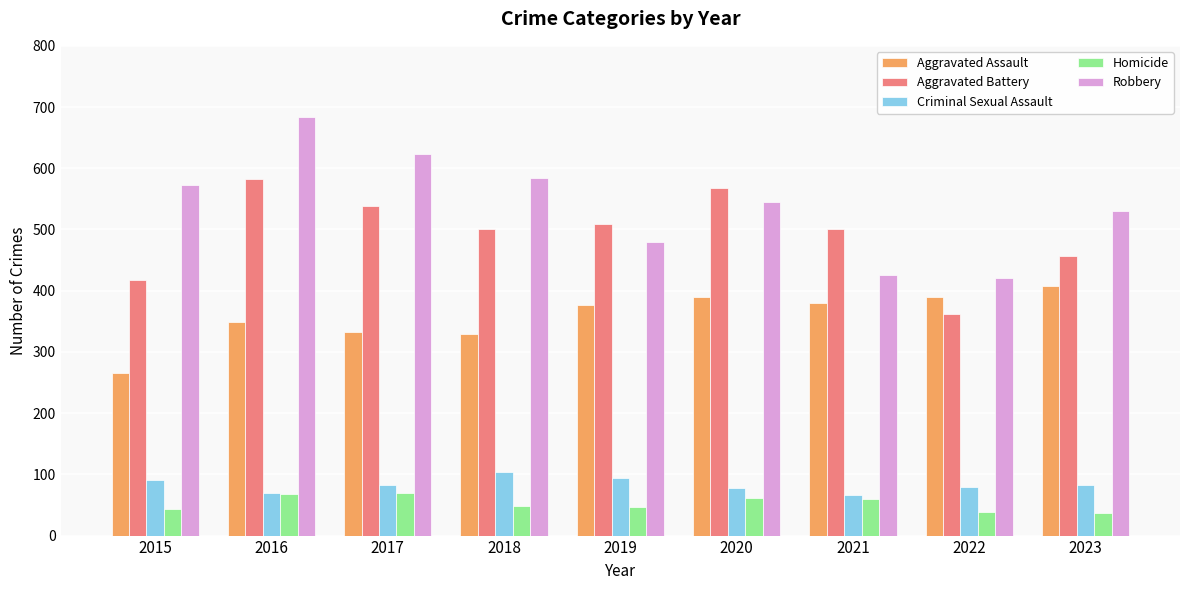

List the series in order of their peak value, highest first.

Robbery, Aggravated Battery, Aggravated Assault, Criminal Sexual Assault, Homicide